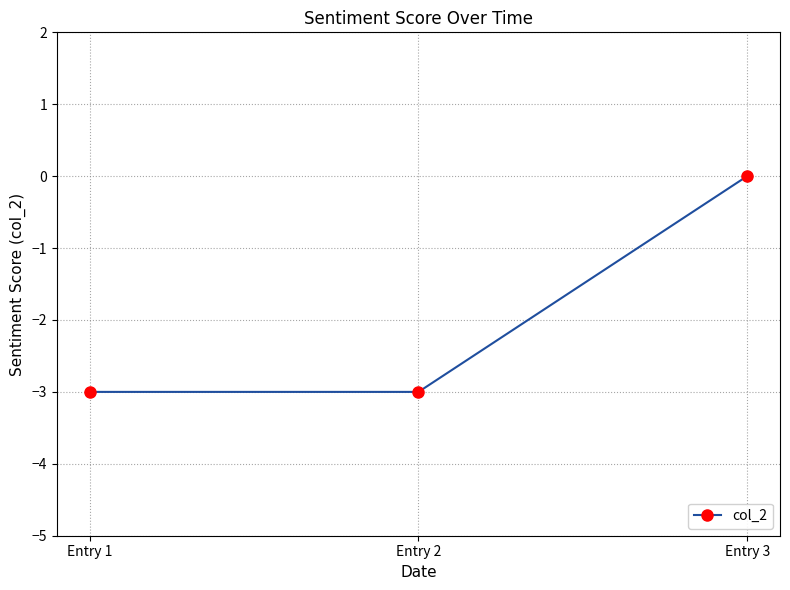

What is the change in value from Entry 1 to Entry 3?

+3